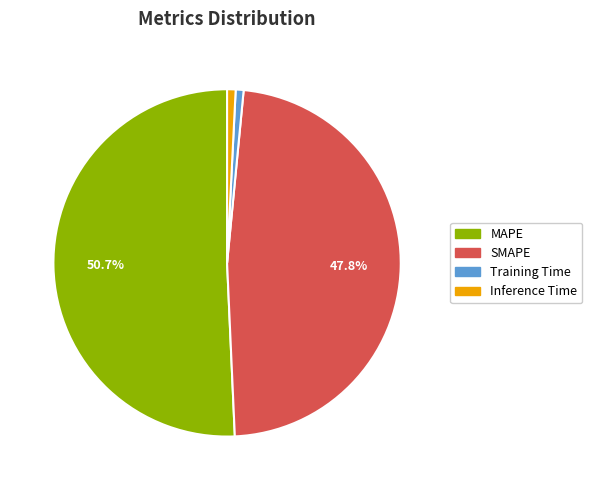

What percentage is the MAPE slice, to the nearest percent?

51%